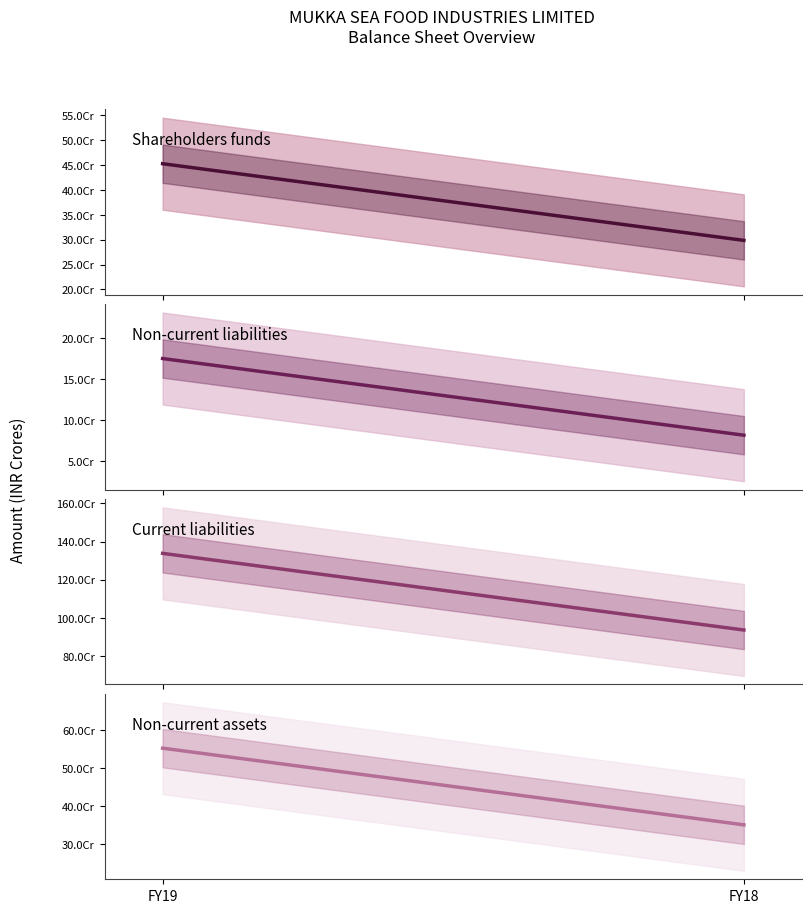

What is the total value across all series at FY18?

1667440904